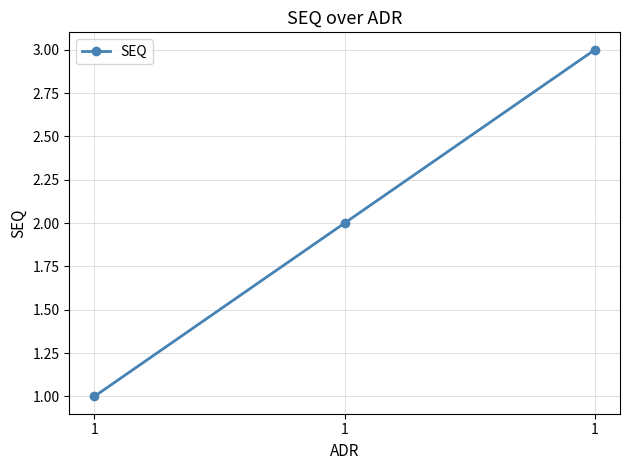

How many lines are shown in the chart?

1